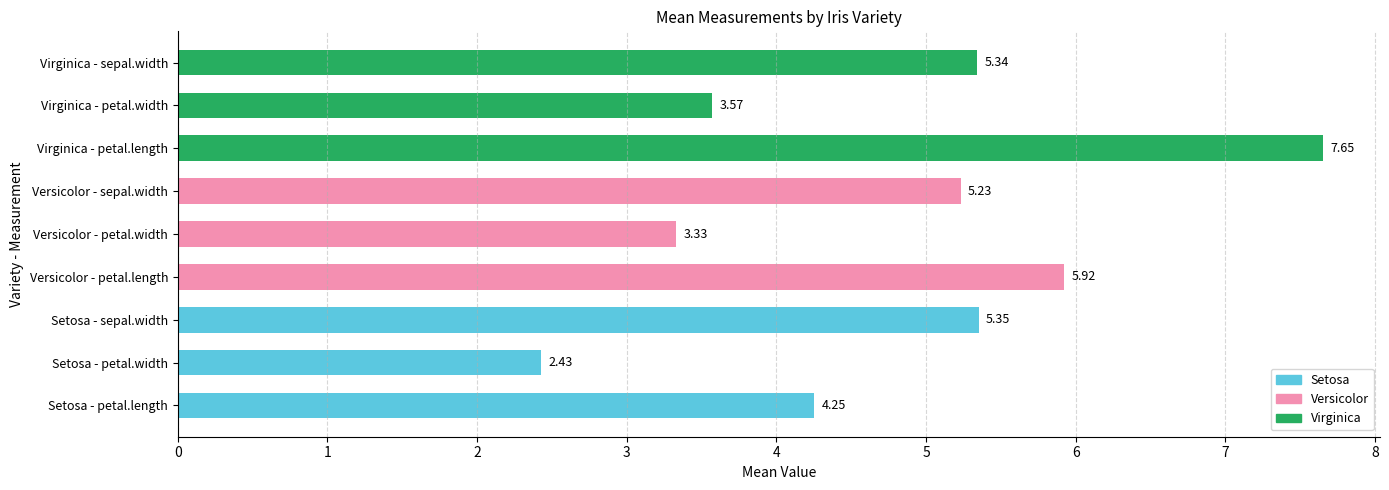

What is the change in value from Setosa - petal.width to Versicolor - petal.length?

+3.5